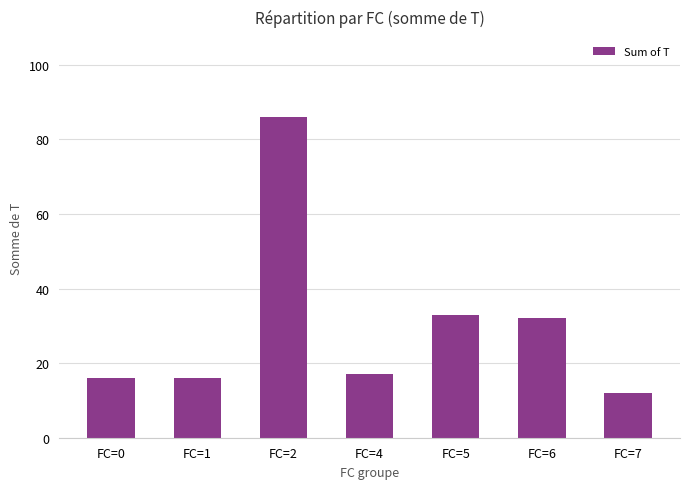

The value at FC=0 is 26. True or false?

False